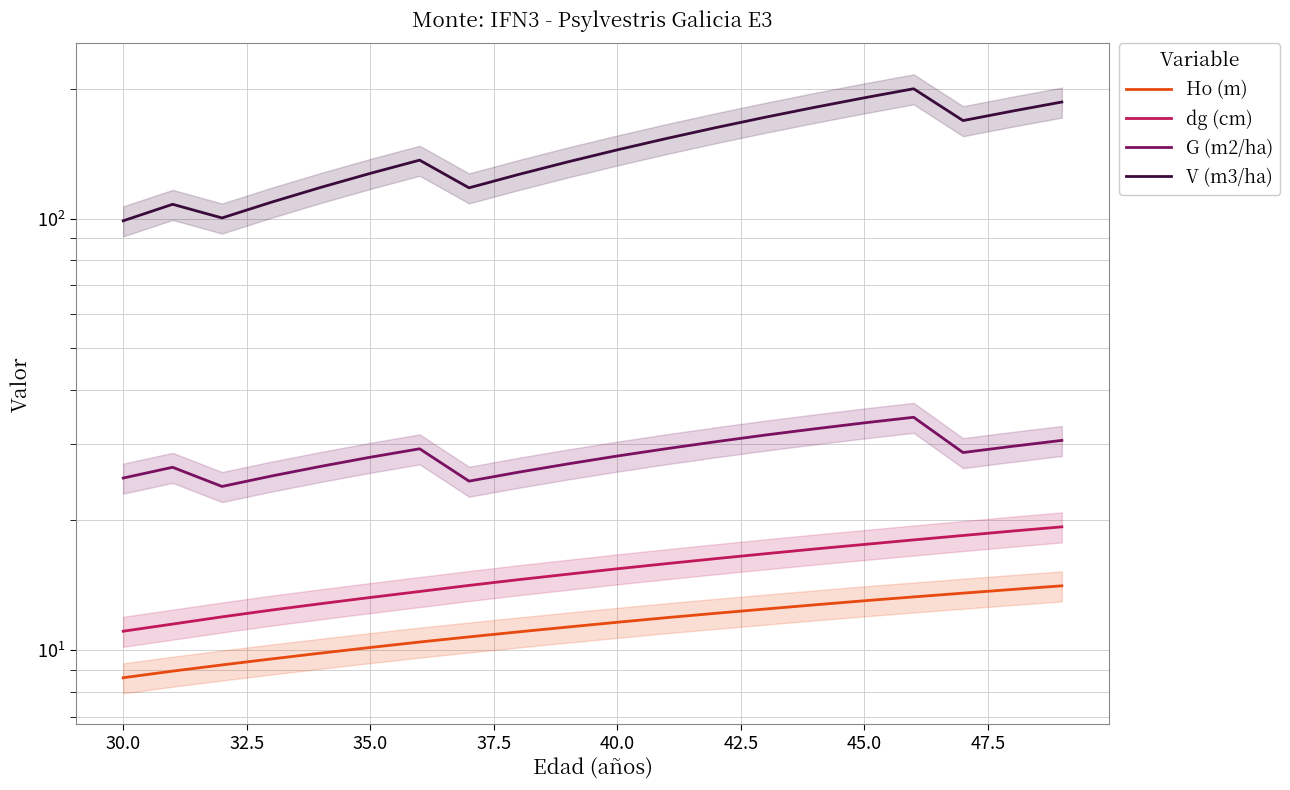

What is the difference between the second highest and minimum values in the Ho (m) series?

5.2